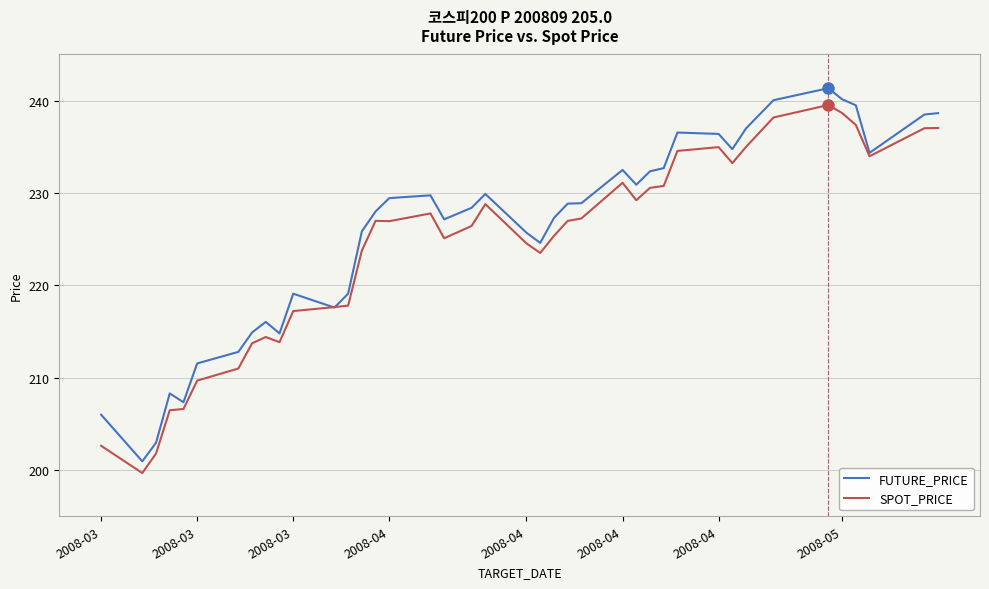

Which series has the largest range (max minus min)?

FUTURE_PRICE